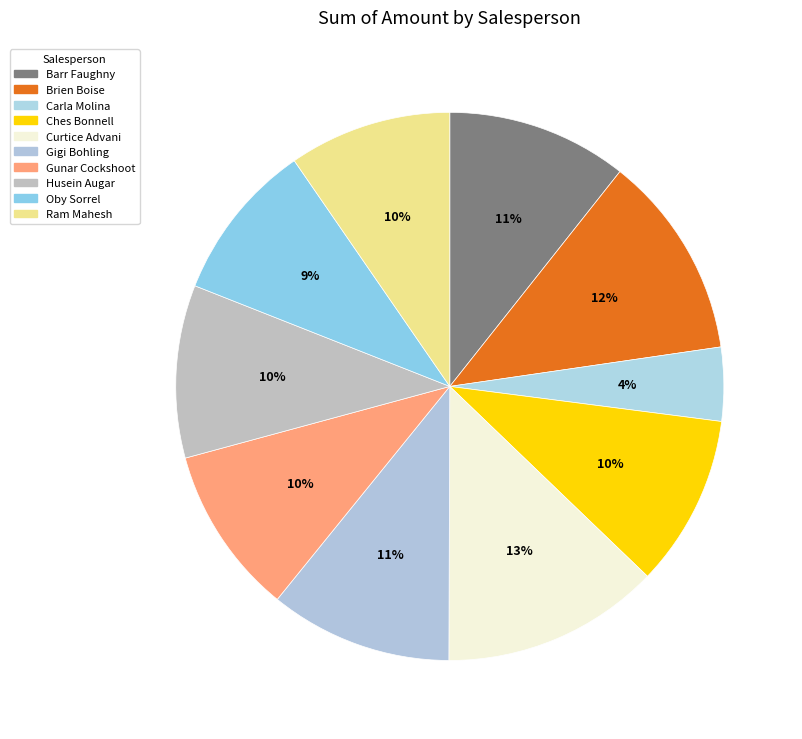

Is it true that Oby Sorrel is 9% of the pie?

True